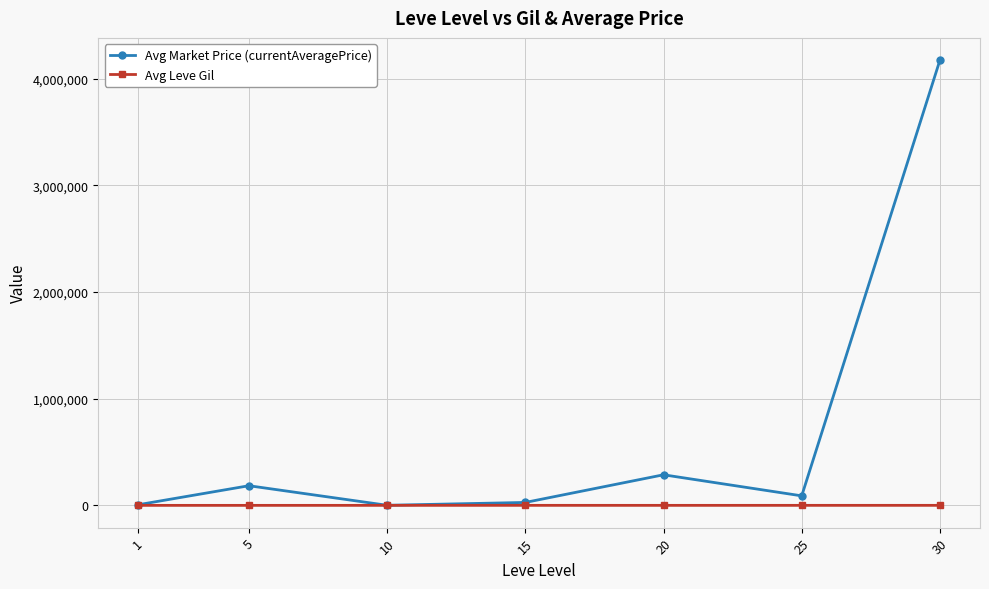

What is the greatest value displayed?

4172265.1